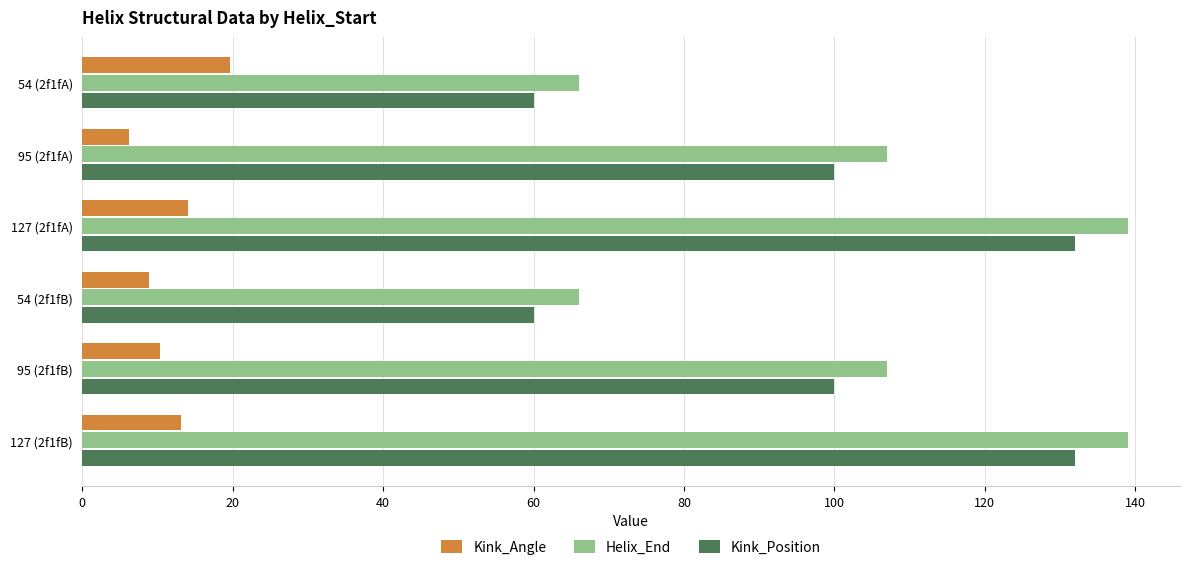

What is the sum of all Kink_Position values?

584.0